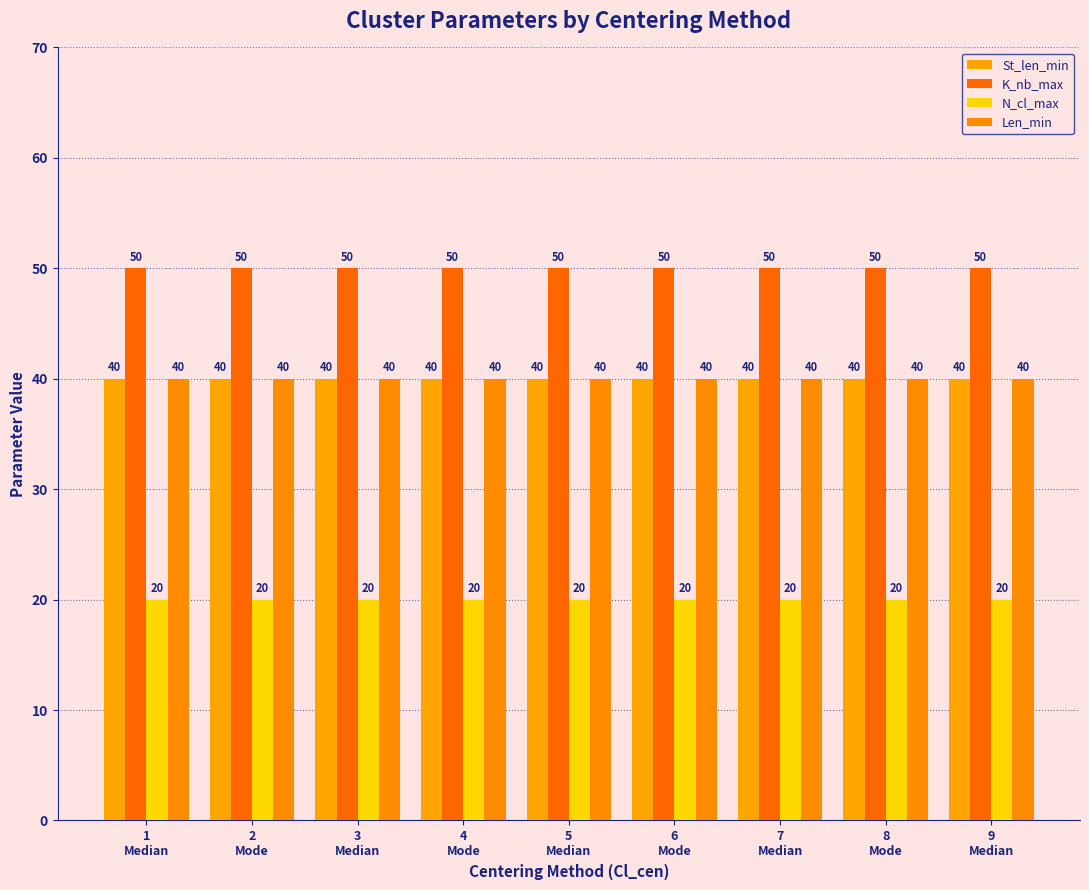

Which series has the widest spread of values?

St_len_min